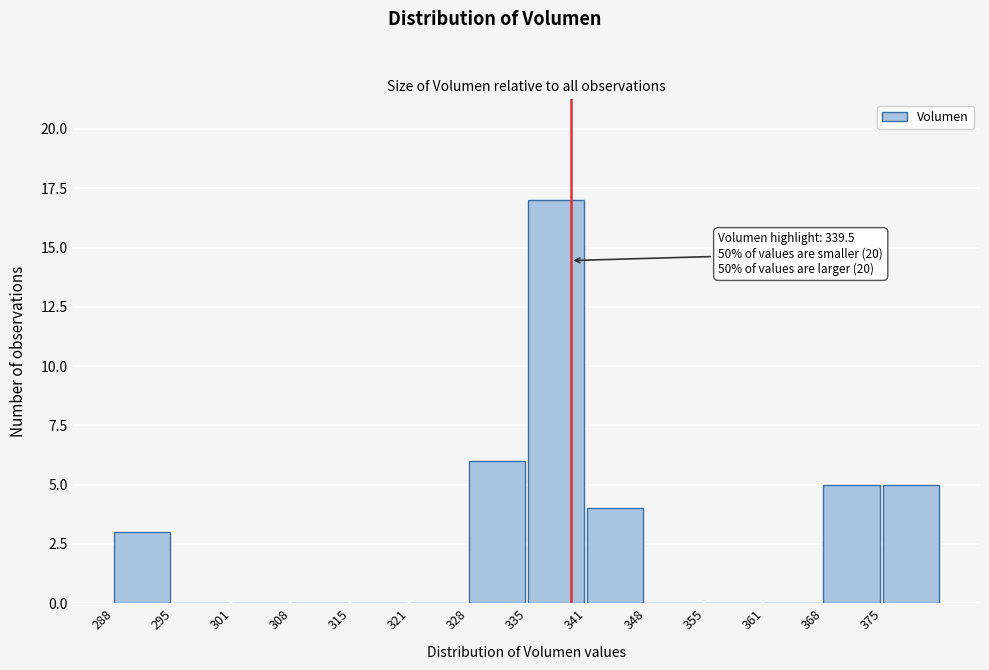

Which range on the x-axis has the tallest bar?

335 to 341